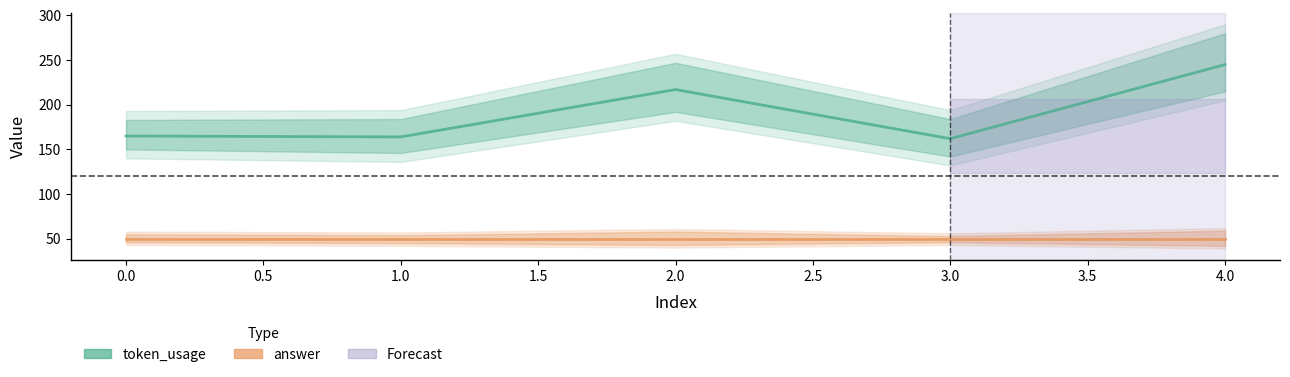

Rank the series at 1.0 from highest to lowest value.

token_usage, answer